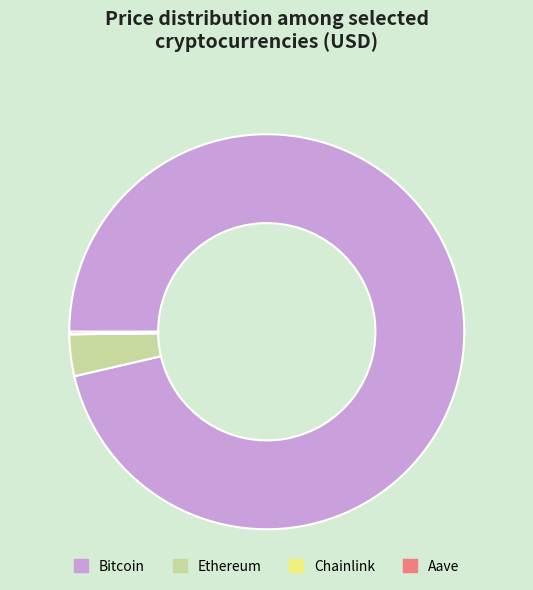

Does Ethereum account for over 50% of the chart?

No